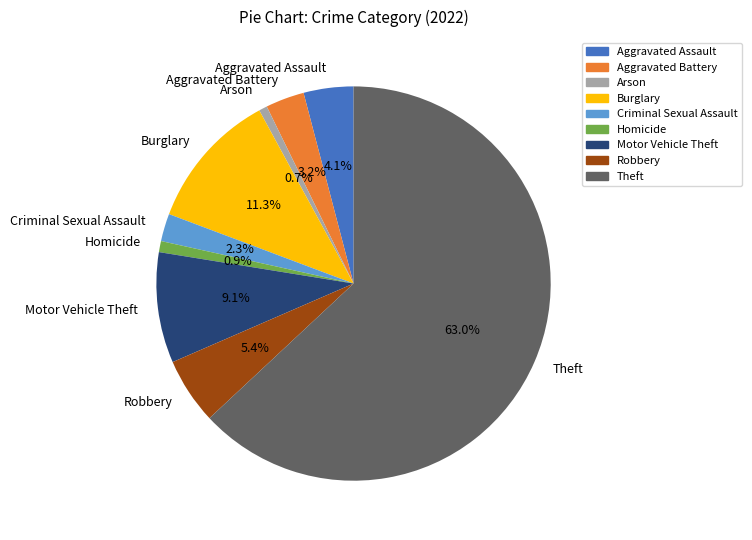

Do Robbery and Theft together represent more than half of the pie?

Yes